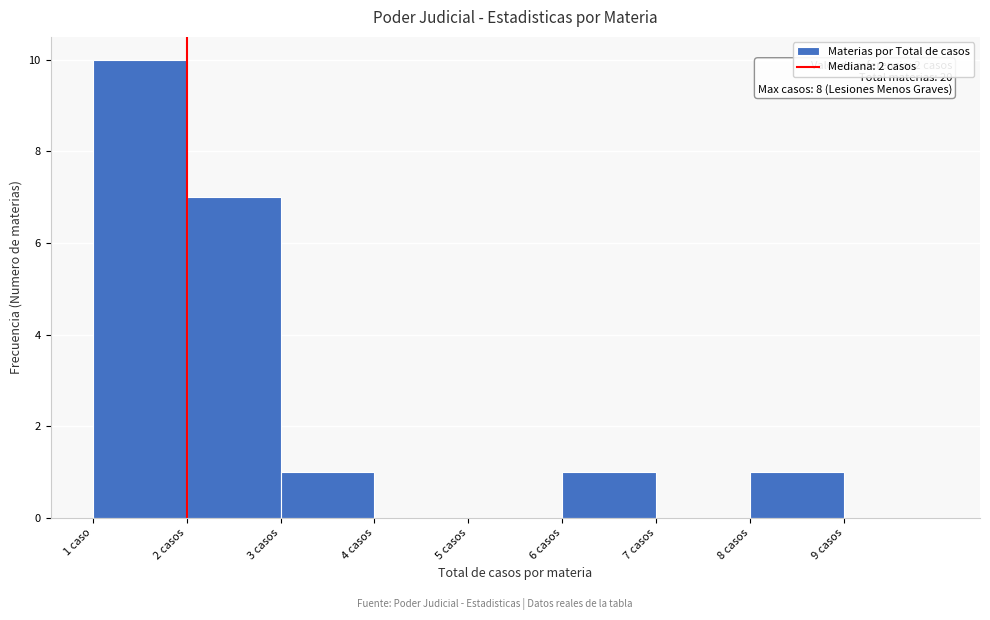

Reading right to left, extract all data points from this chart.

9 casos=0	8 casos=1	7 casos=0	6 casos=1	5 casos=0	4 casos=0	3 casos=1	2 casos=7	1 caso=10